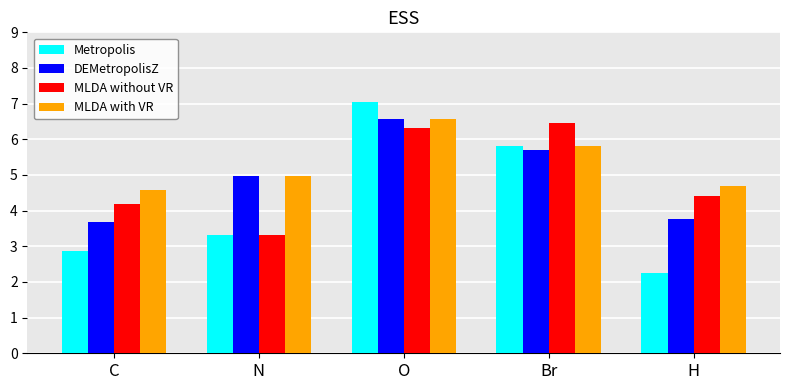

What is the label of the 2nd bar from the left?

N